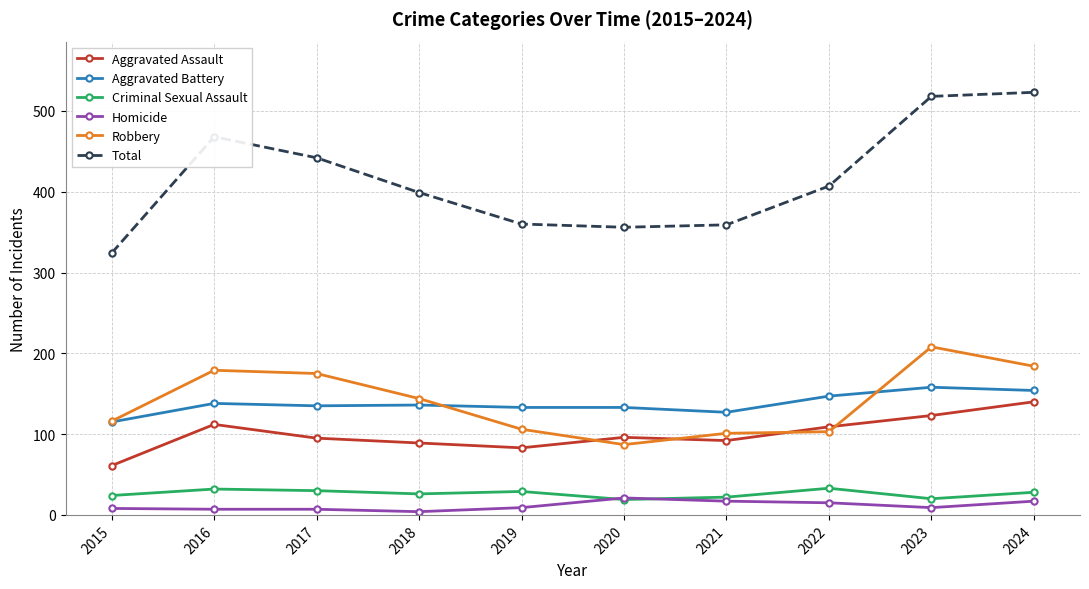

Where does the Aggravated Battery series first go above 136?

2016